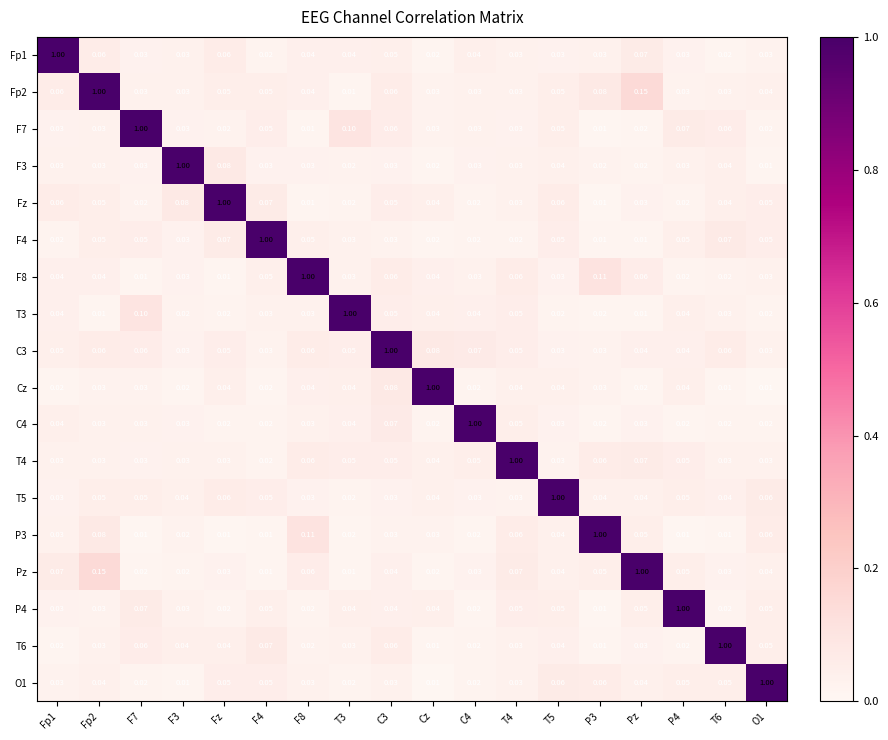

Which series has the largest total across all categories?

C3